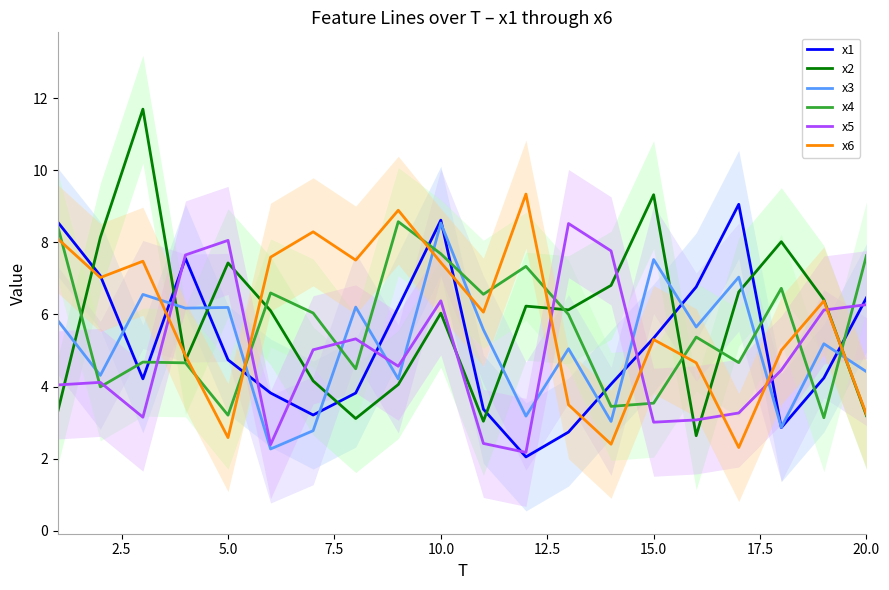

What is the smallest value displayed?

2.0